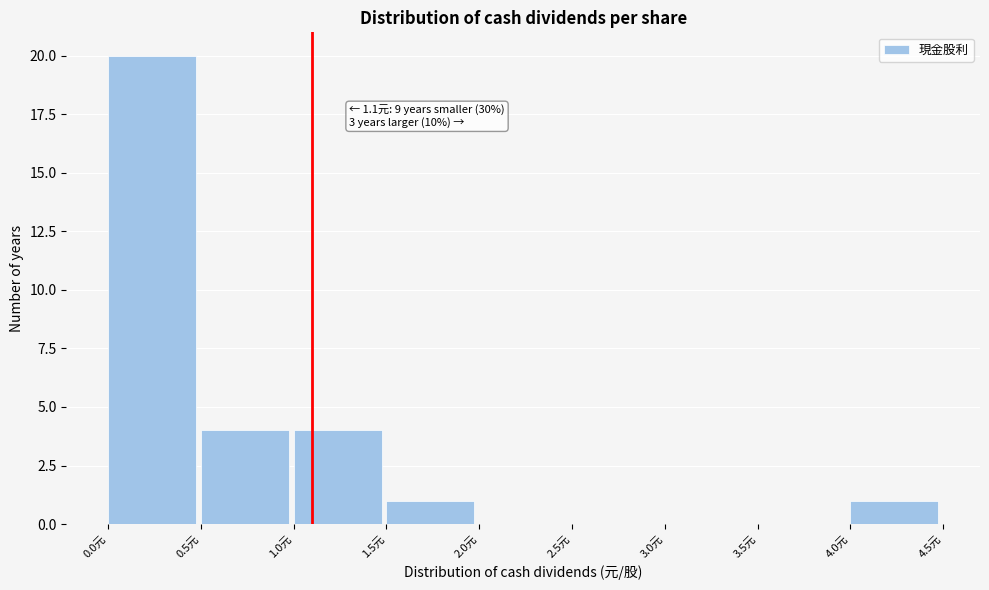

Which range on the x-axis has the tallest bar?

0.0 to 0.5